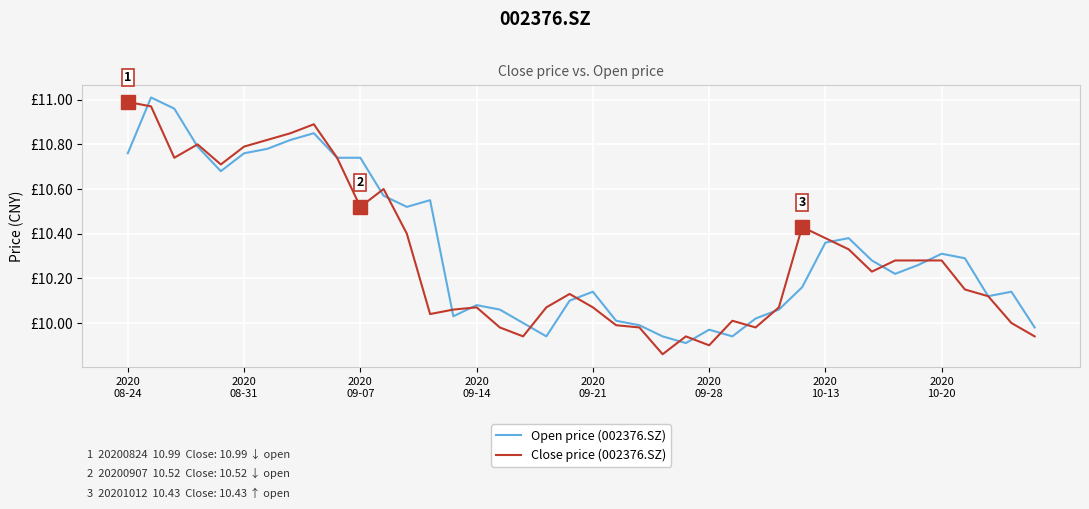

What is the value of the Close price (002376.SZ) point at the 16th from the left?

10.1